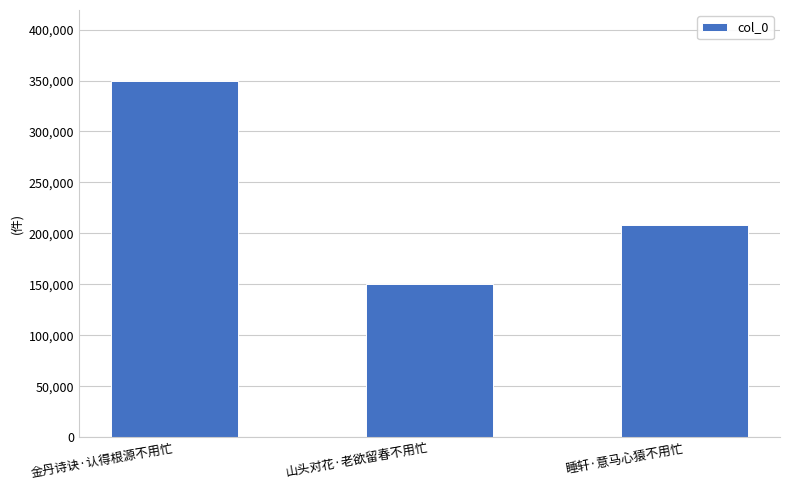

What is the minimum value shown in the chart?

149874